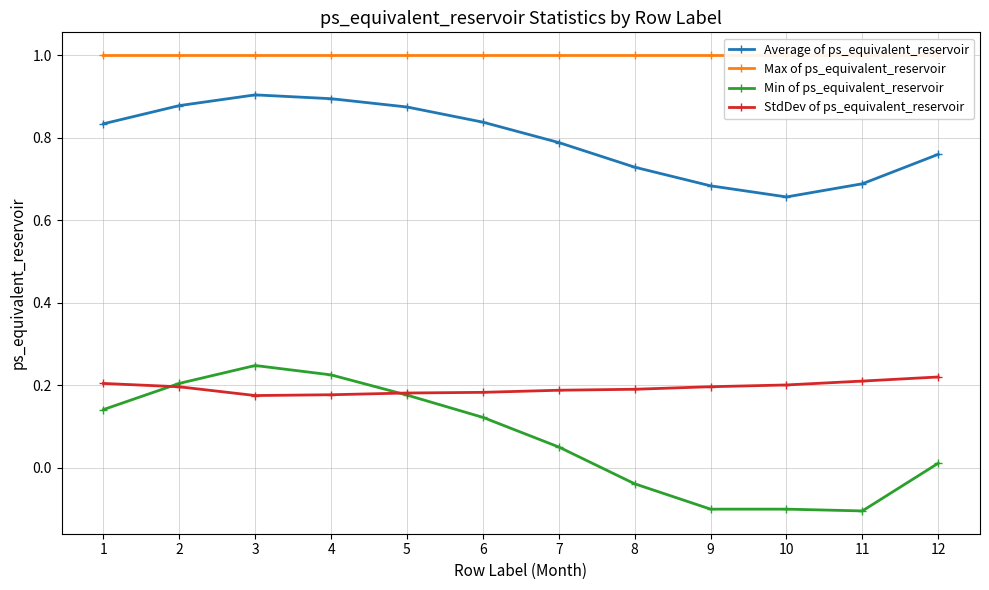

The Max of ps_equivalent_reservoir series shows 0.6 at 11. True or false?

False